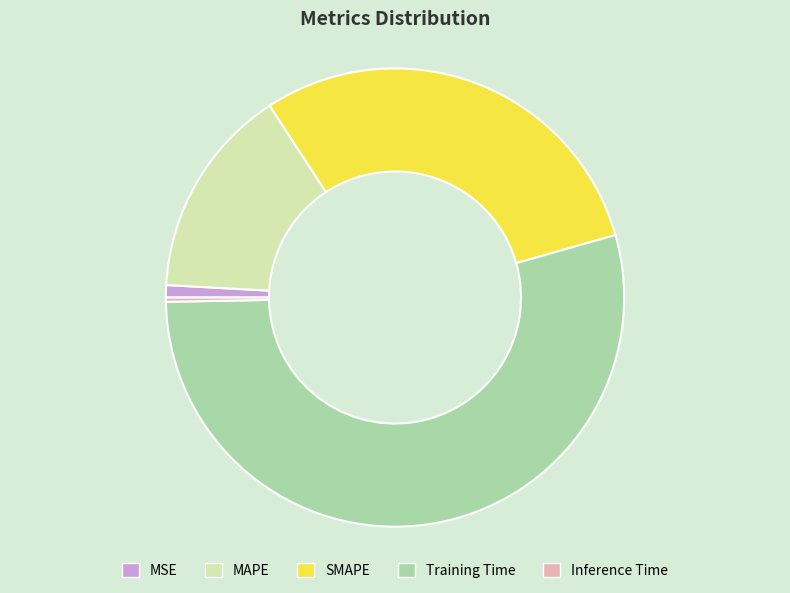

Between SMAPE and MSE, which is larger?

SMAPE